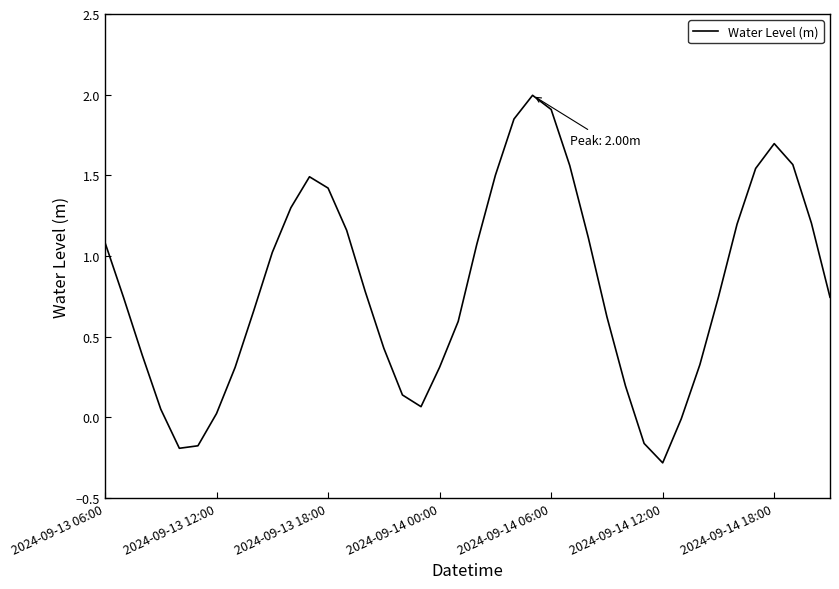

True or false: there are more than 0 points higher than both neighbors.

True